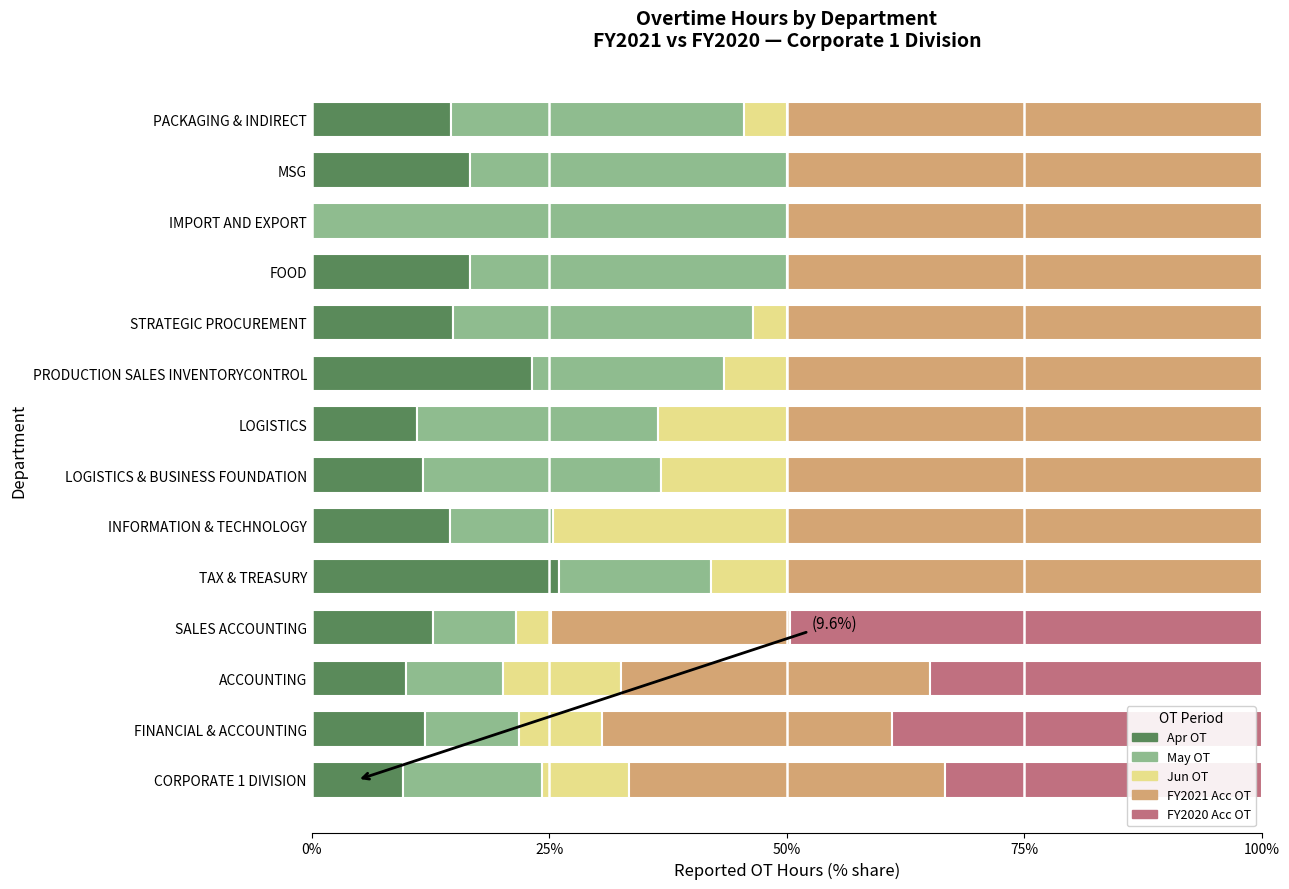

What is the total value across all series at FOOD?

100.0